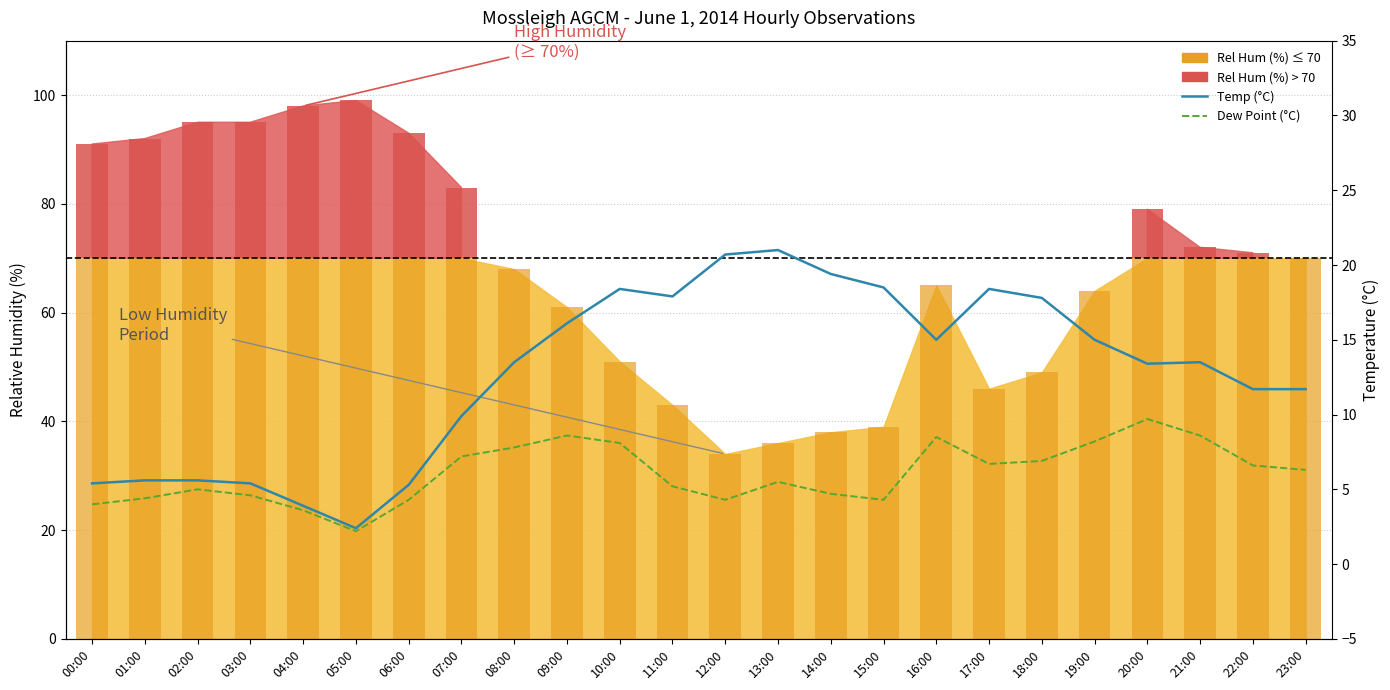

How many data points does each series have?

24